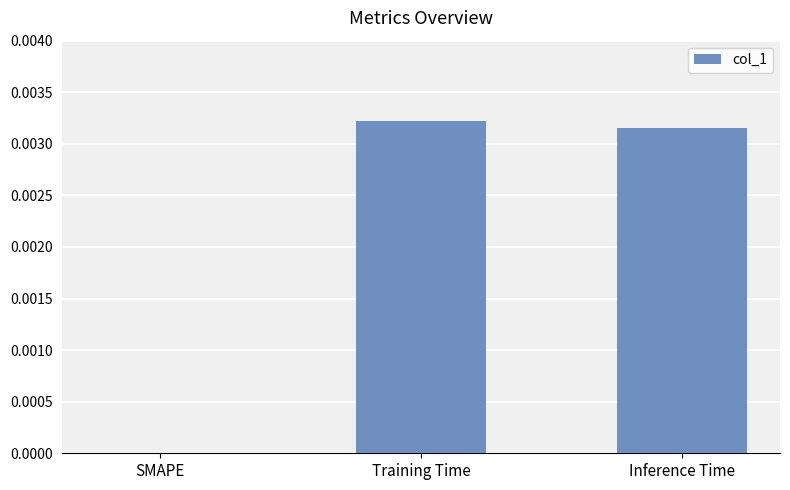

Between SMAPE and Training Time, which is larger?

Training Time